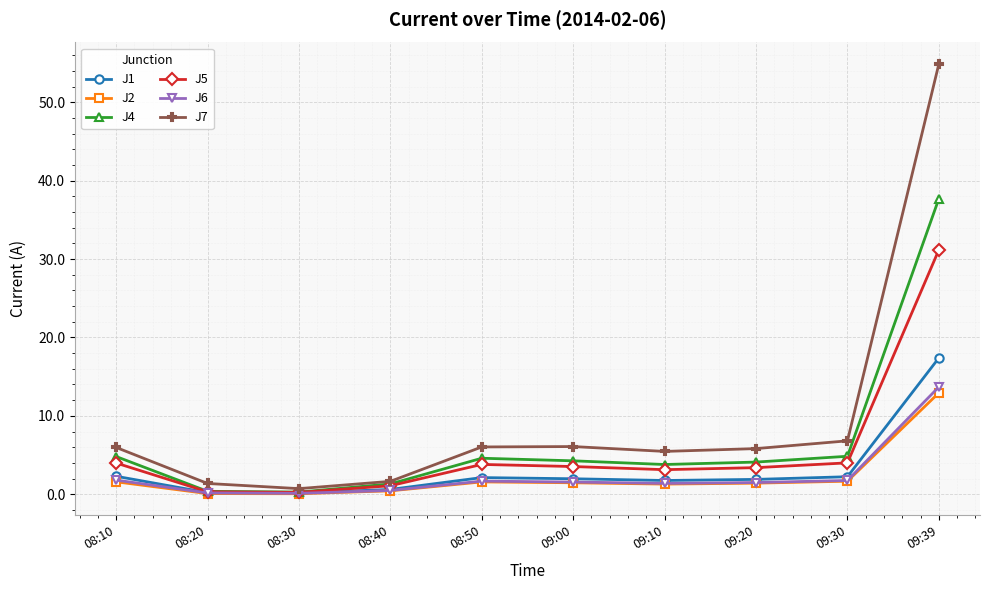

What are all the series names shown in the legend?

J1, J2, J4, J5, J6, J7